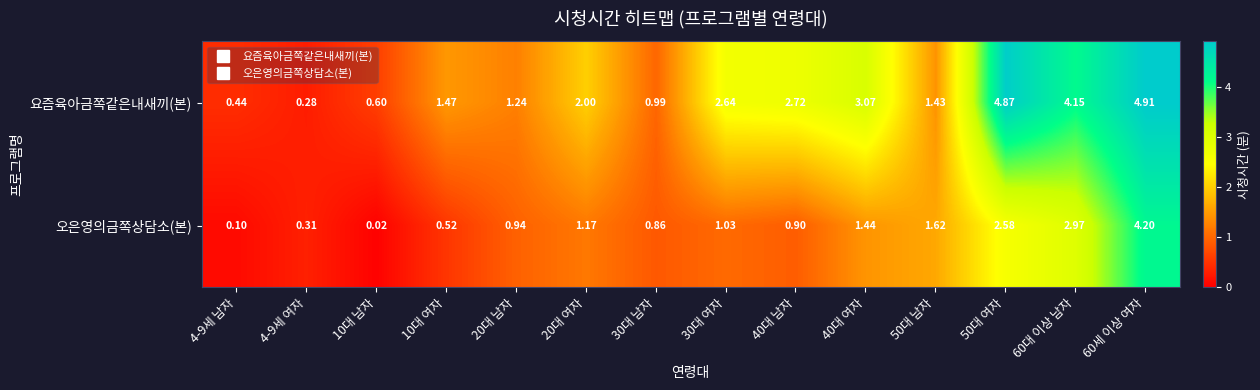

Which series has the largest total across all categories?

요즘육아금쪽같은내새끼(본)